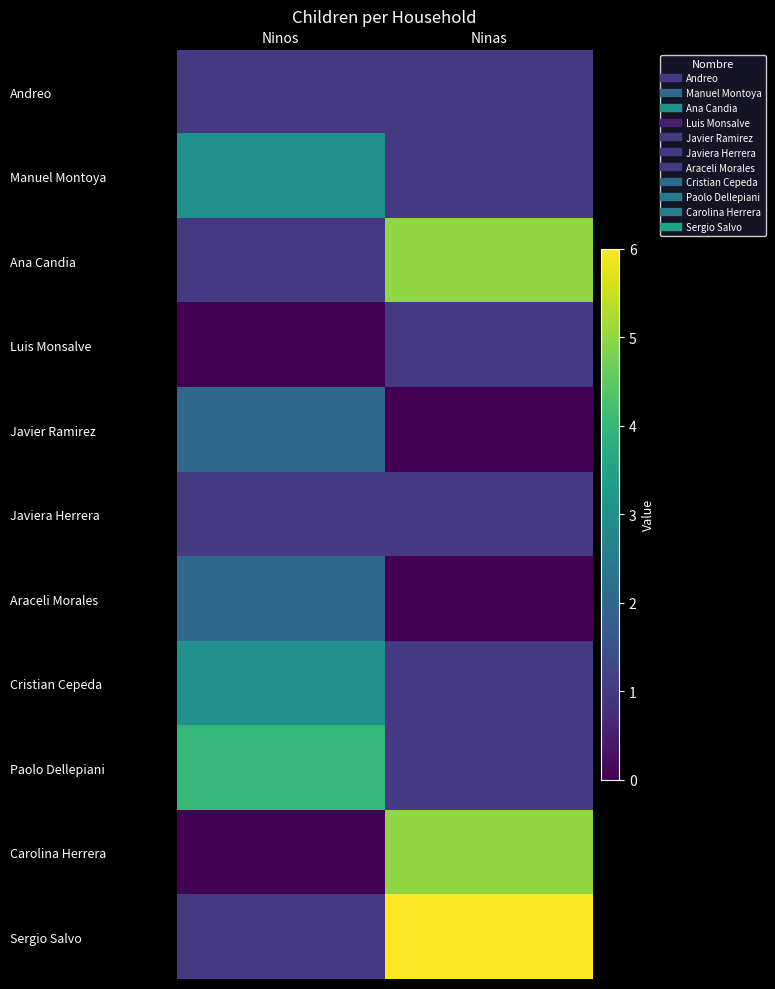

At how many categories does at least one series exceed 2?

2